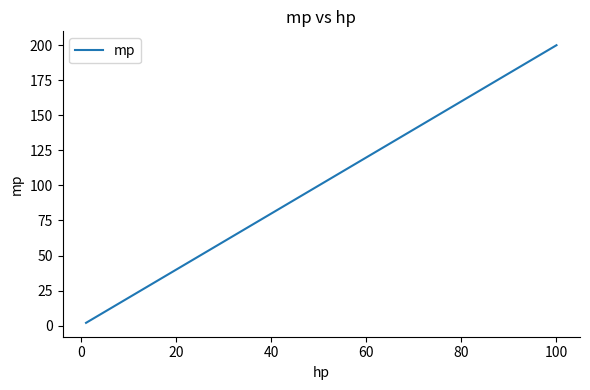

What is the greatest value displayed?

200